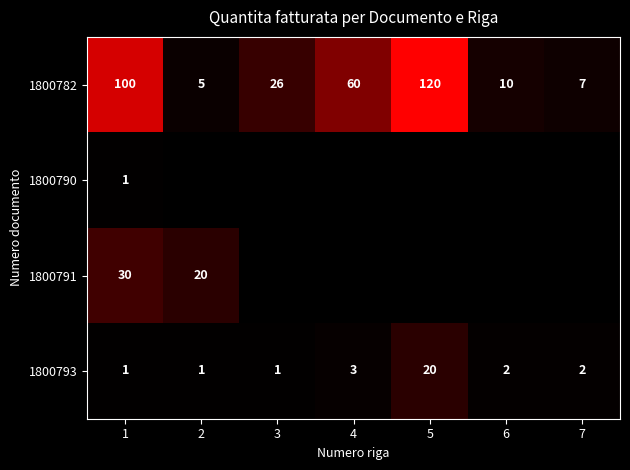

The 1800793 series shows 1 at 1. True or false?

True